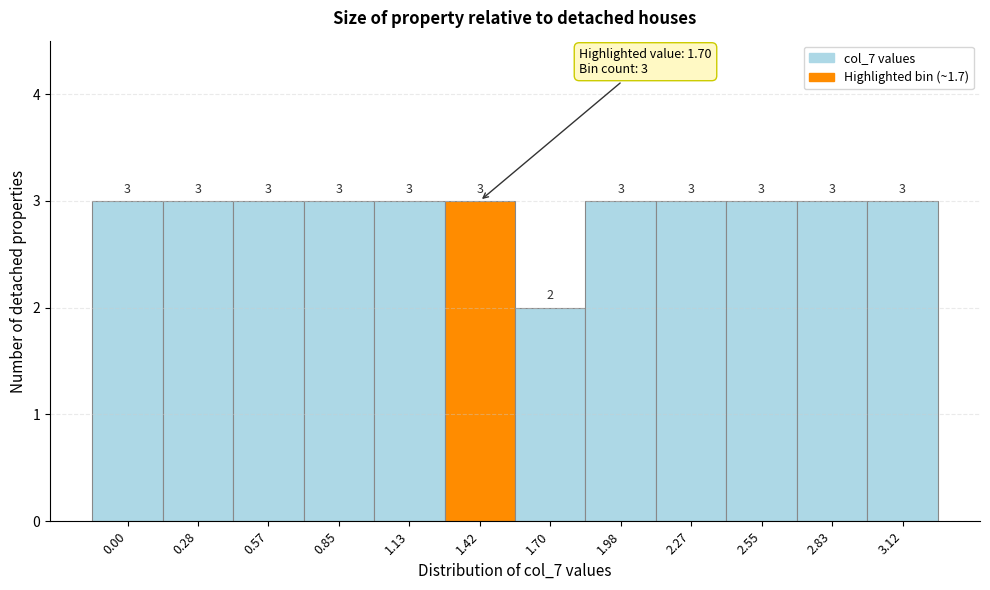

Reading right to left, list all the values displayed in this chart.

3	3	3	3	3	2	3	3	3	3	3	3